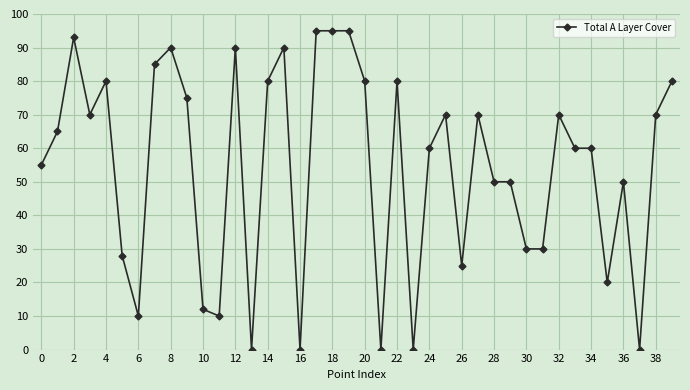

What is the value of the 19th point from the left?

95